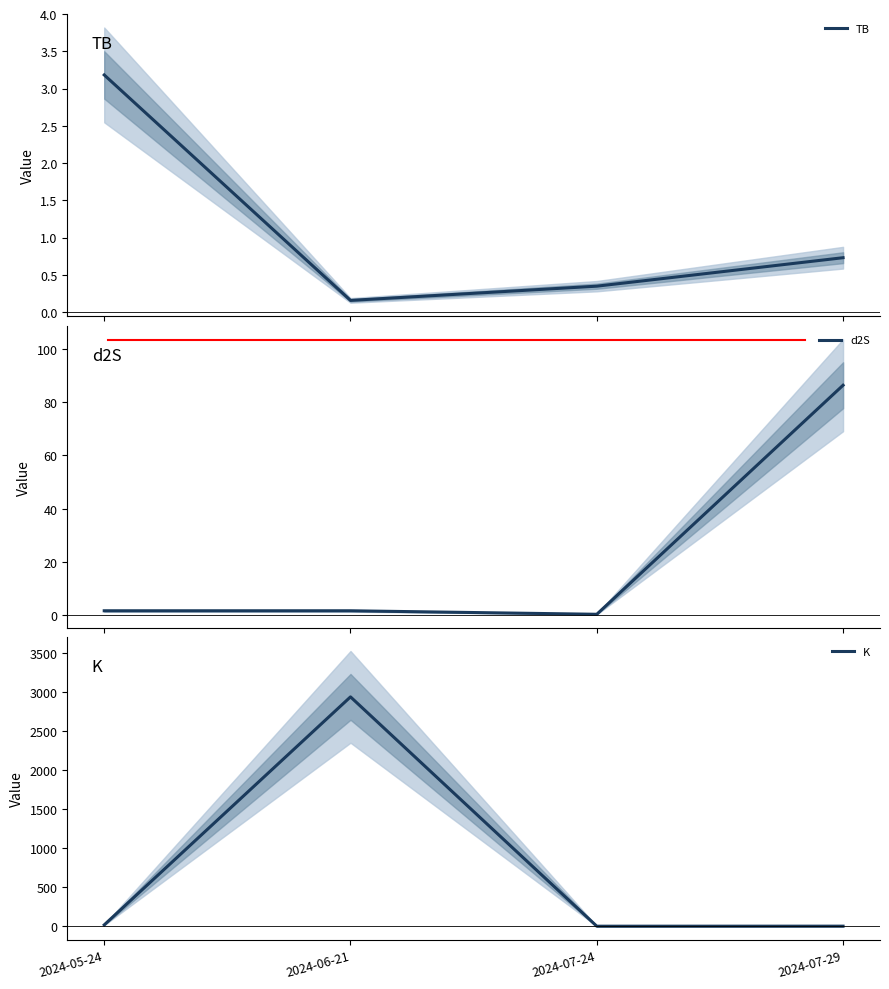

In d2S, how many points are lower than both neighbors (excluding endpoints)?

1